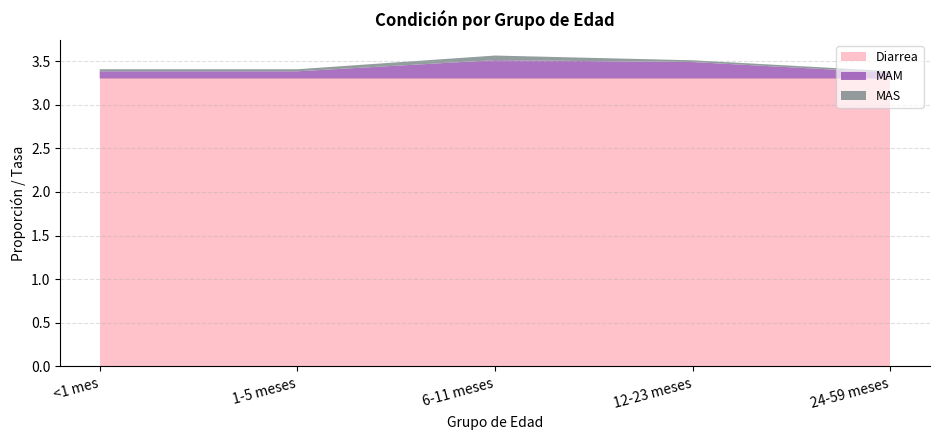

Reading right to left, transcribe all the data shown in this chart.

Diarrea: 3.3	3.3	3.3	3.3	3.3
MAM: 0.1	0.2	0.2	0.1	0.1
MAS: 0.0	0.0	0.1	0.0	0.0